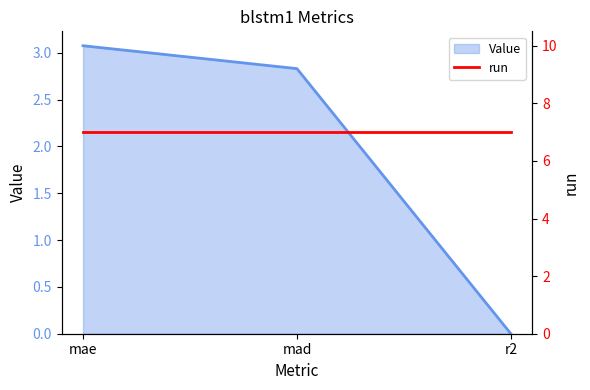

Reading left to right, what are all the values shown in this chart?

mae=3.1	mad=2.8	r2=0.0